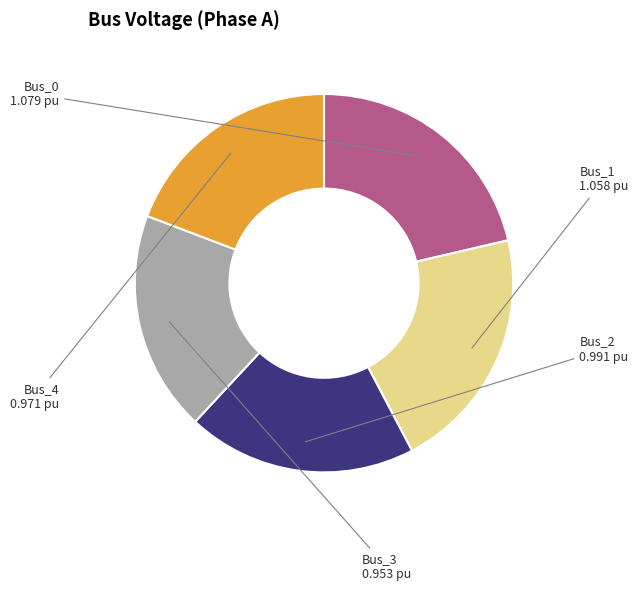

Does any single category account for the majority?

No